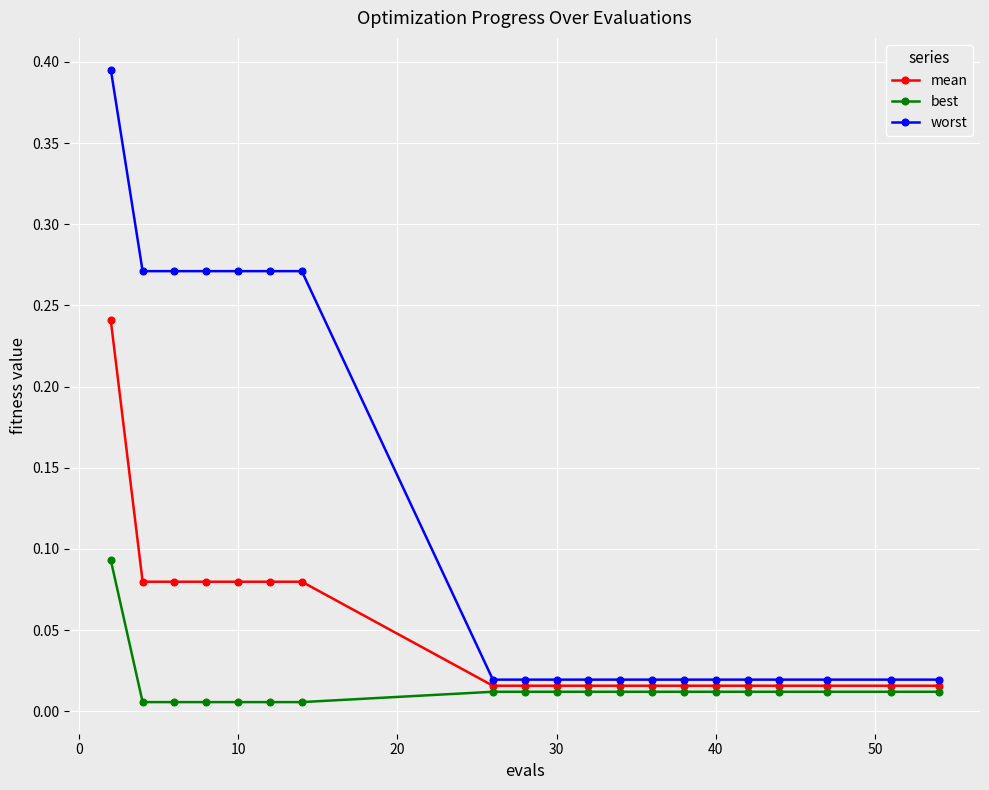

Rank the series by their maximum value, from lowest to highest.

best, mean, worst